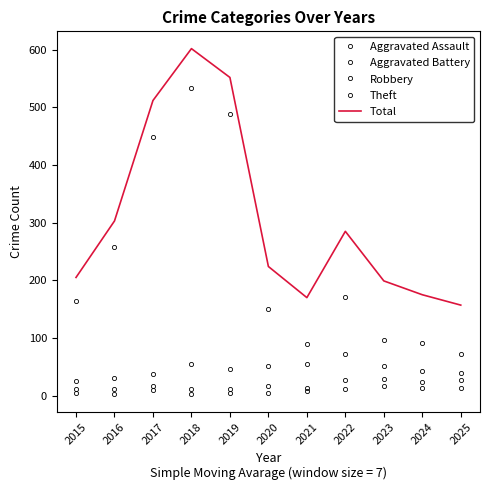

What is the average value of the Theft series?

233